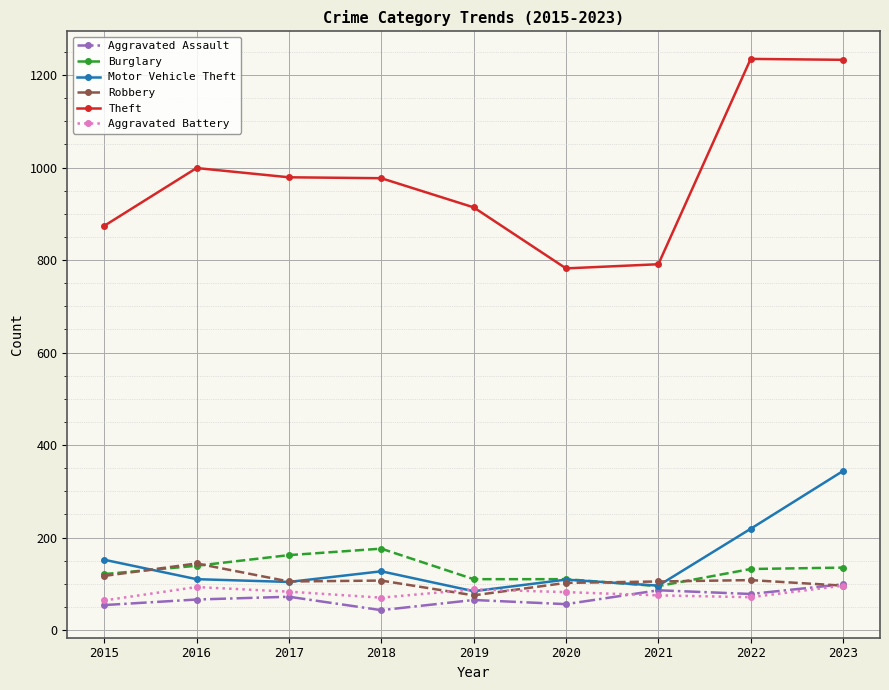

What is the difference between the maximum and second lowest values in the Motor Vehicle Theft series?

248